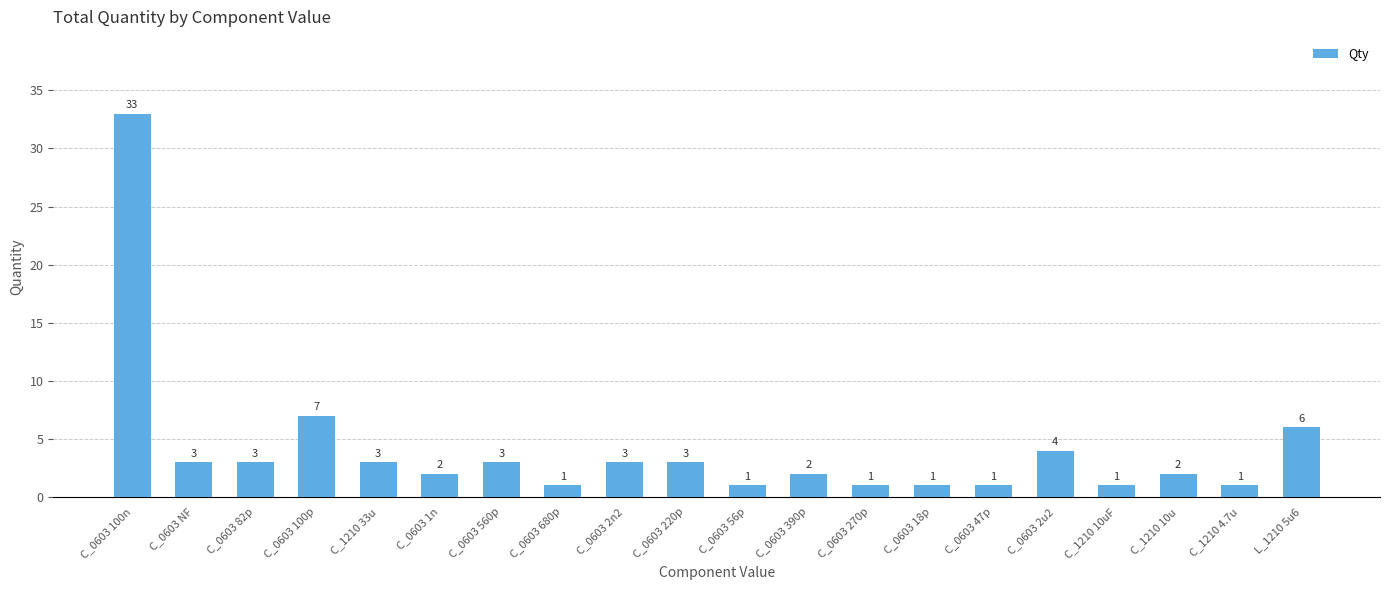

Which category has the highest value across all series?

C_0603 100n